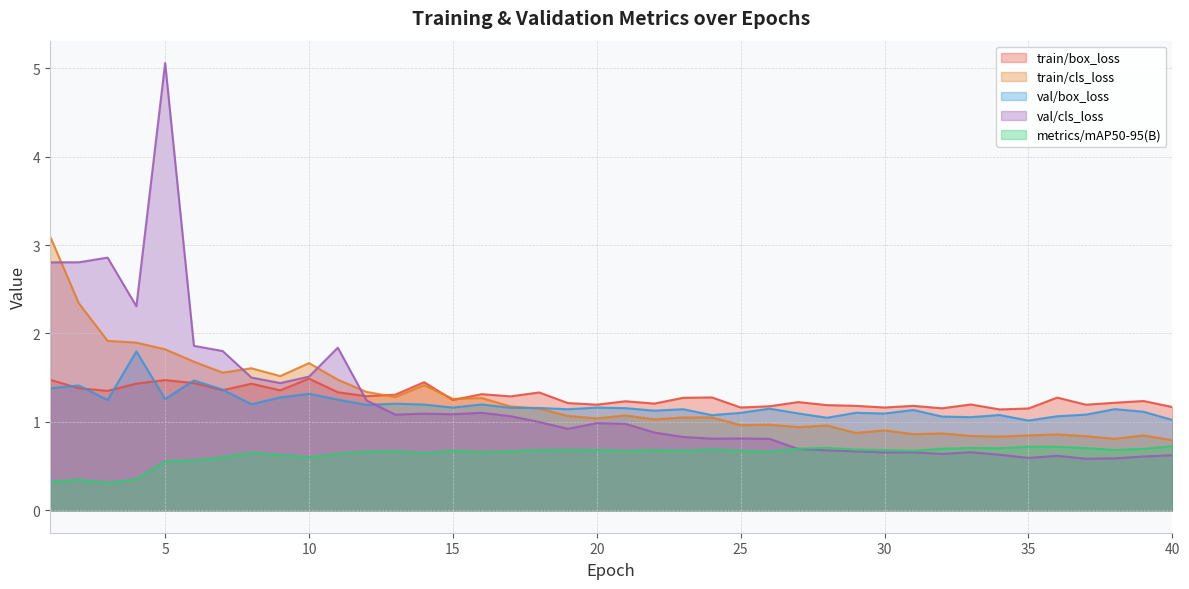

What is the sum of the val/cls_loss values at 20 and 26?

1.8